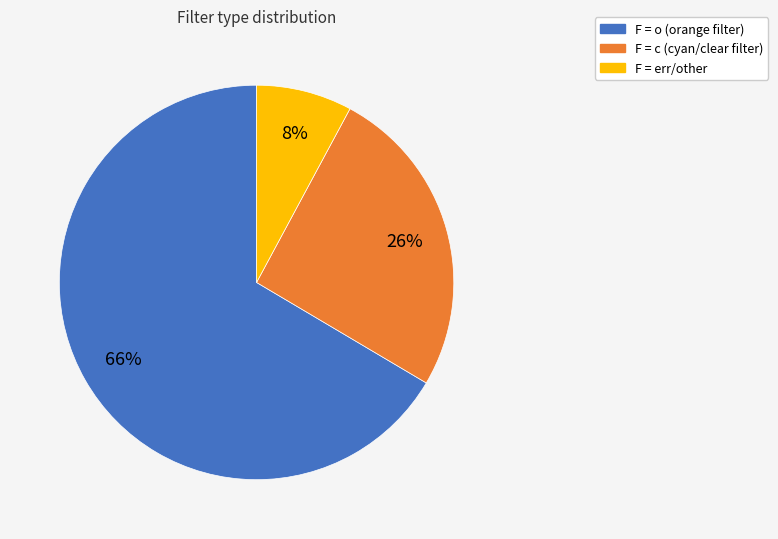

Does any single category account for the majority?

Yes